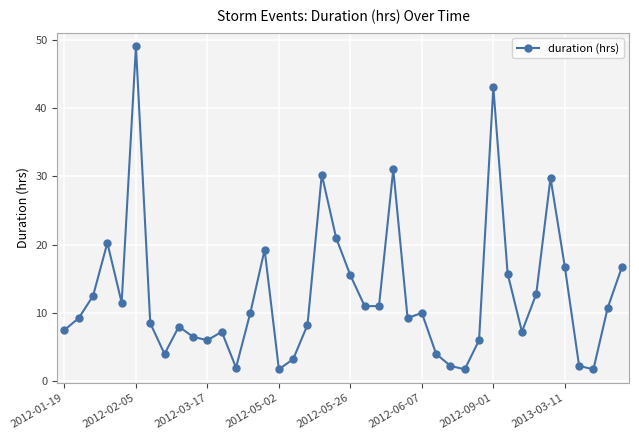

What is the average value?

12.6